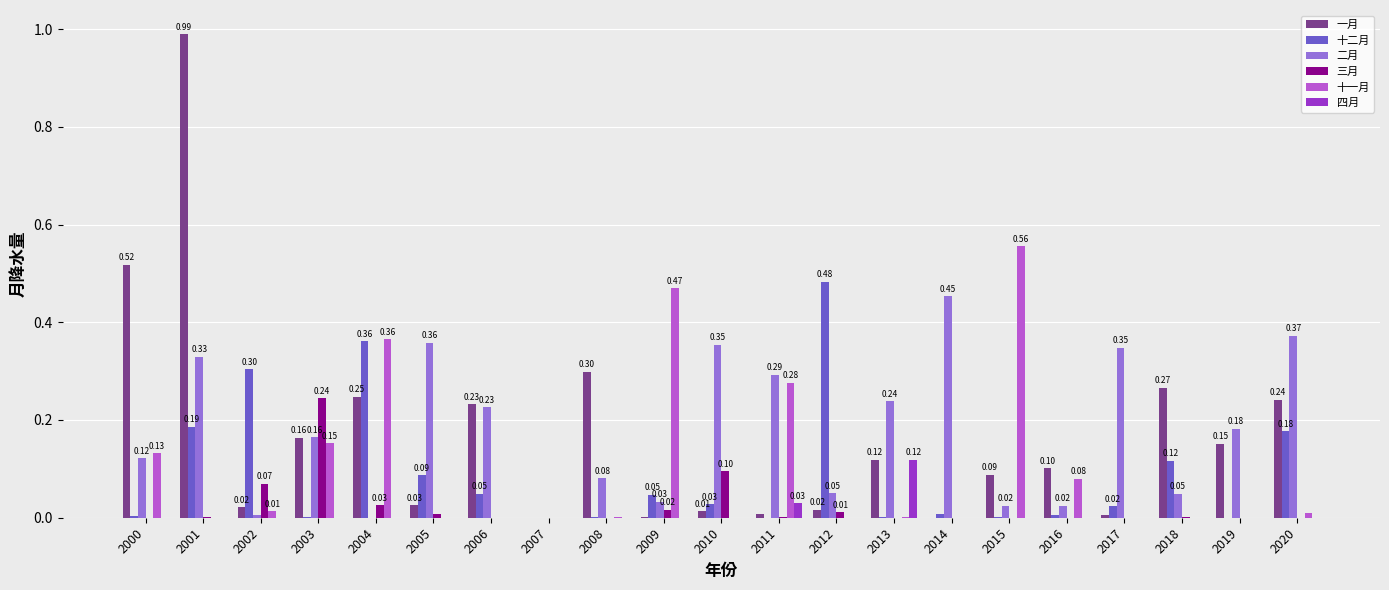

What is the sum of all 二月 values?

3.7